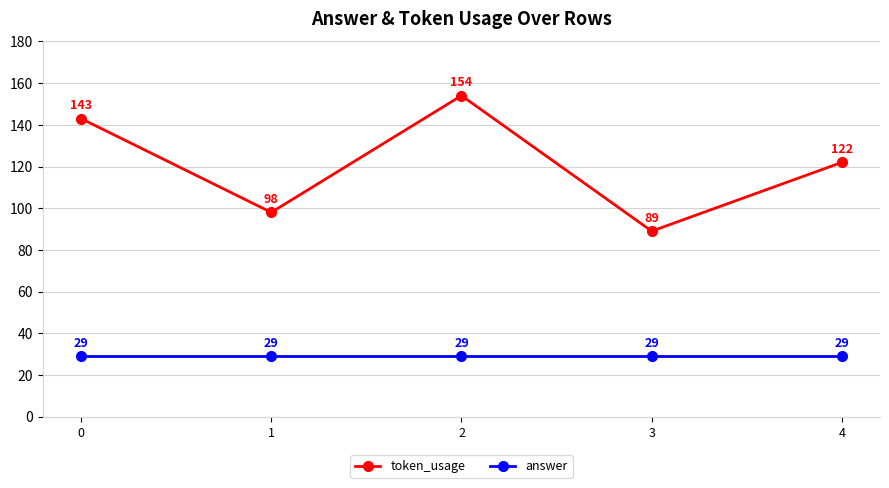

At which category is the sum across all series the highest?

2